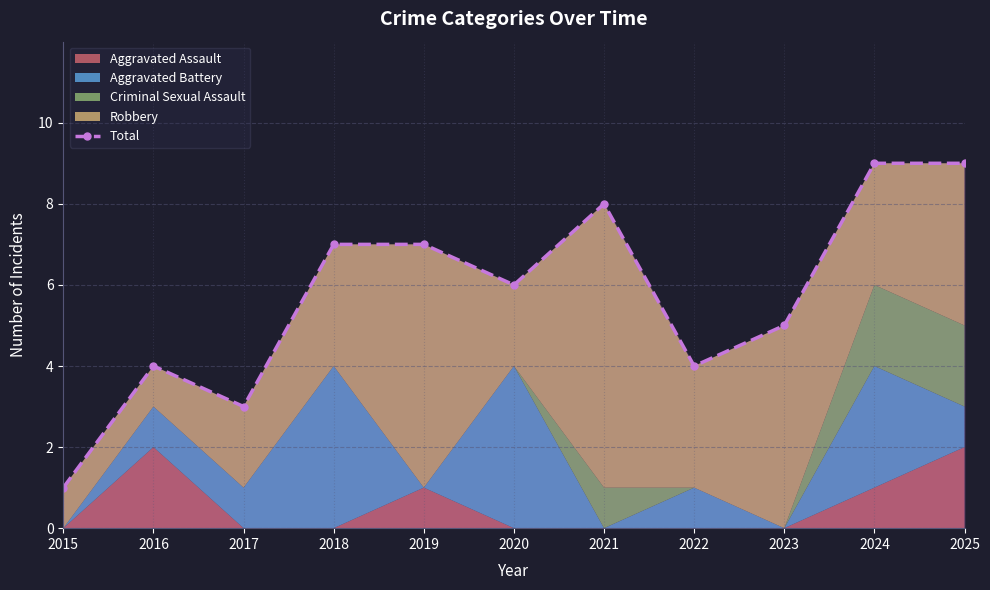

Which label corresponds to the smallest value in the chart?

2015